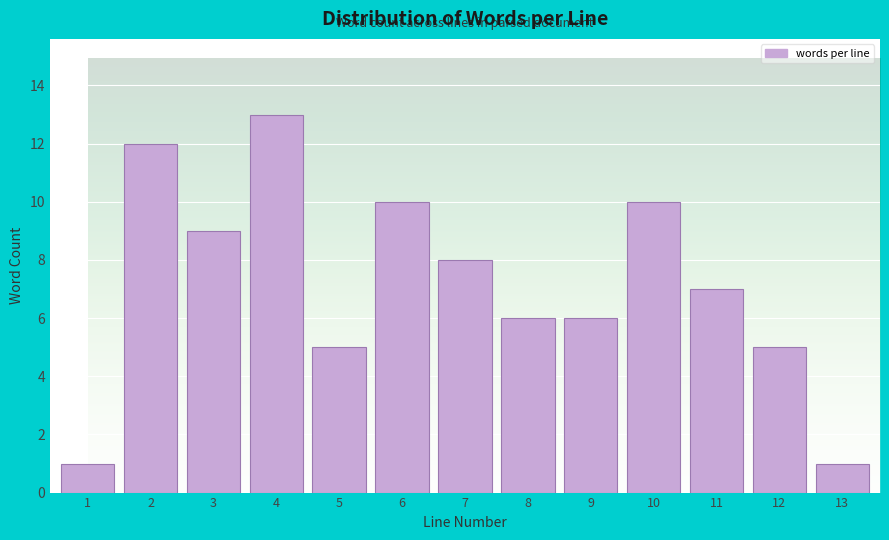

Reading left to right, list all the values displayed in this chart.

1=1	2=12	3=9	4=13	5=5	6=10	7=8	8=6	9=6	10=10	11=7	12=5	13=1